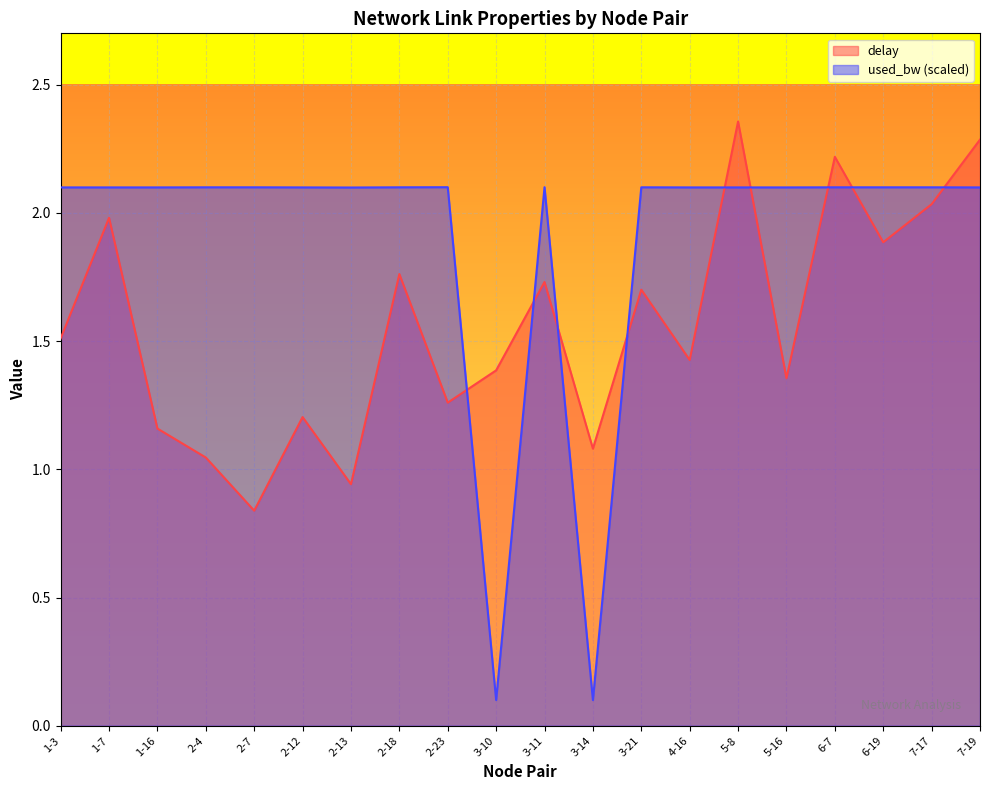

Read the used_bw value at 2-13.

2.1